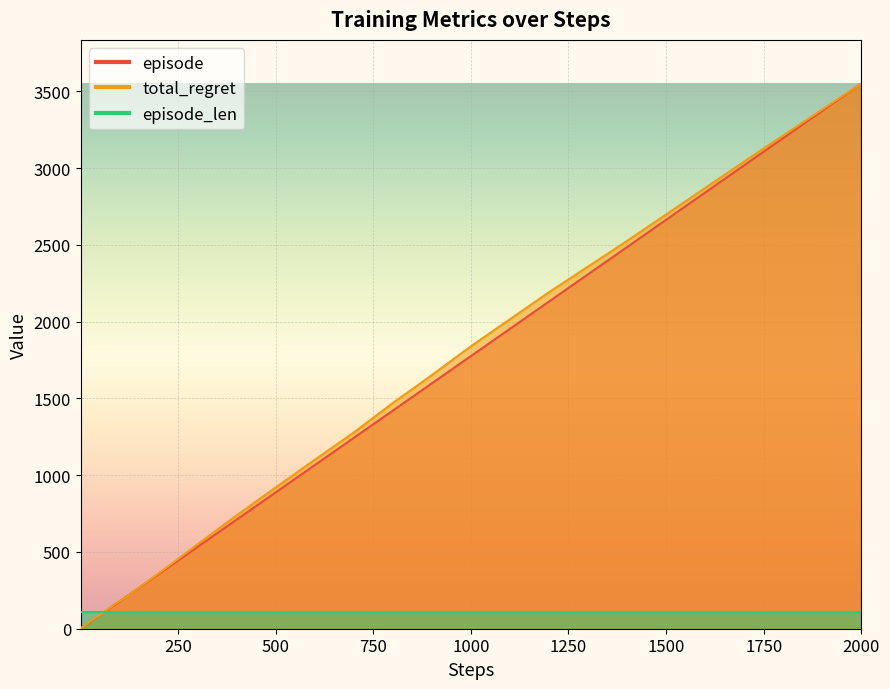

True or false: total_regret has more than 2 points higher than both neighbors.

False